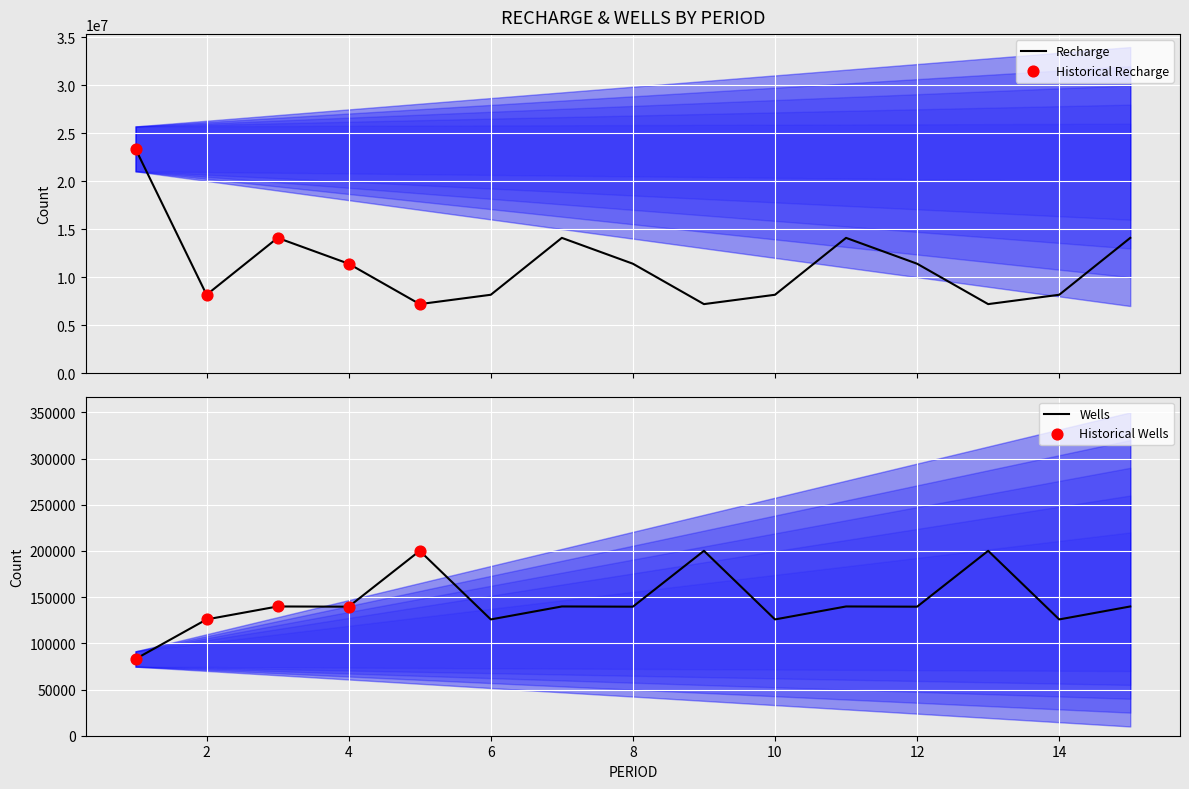

What is the total value across all series at 5?

7399450.1